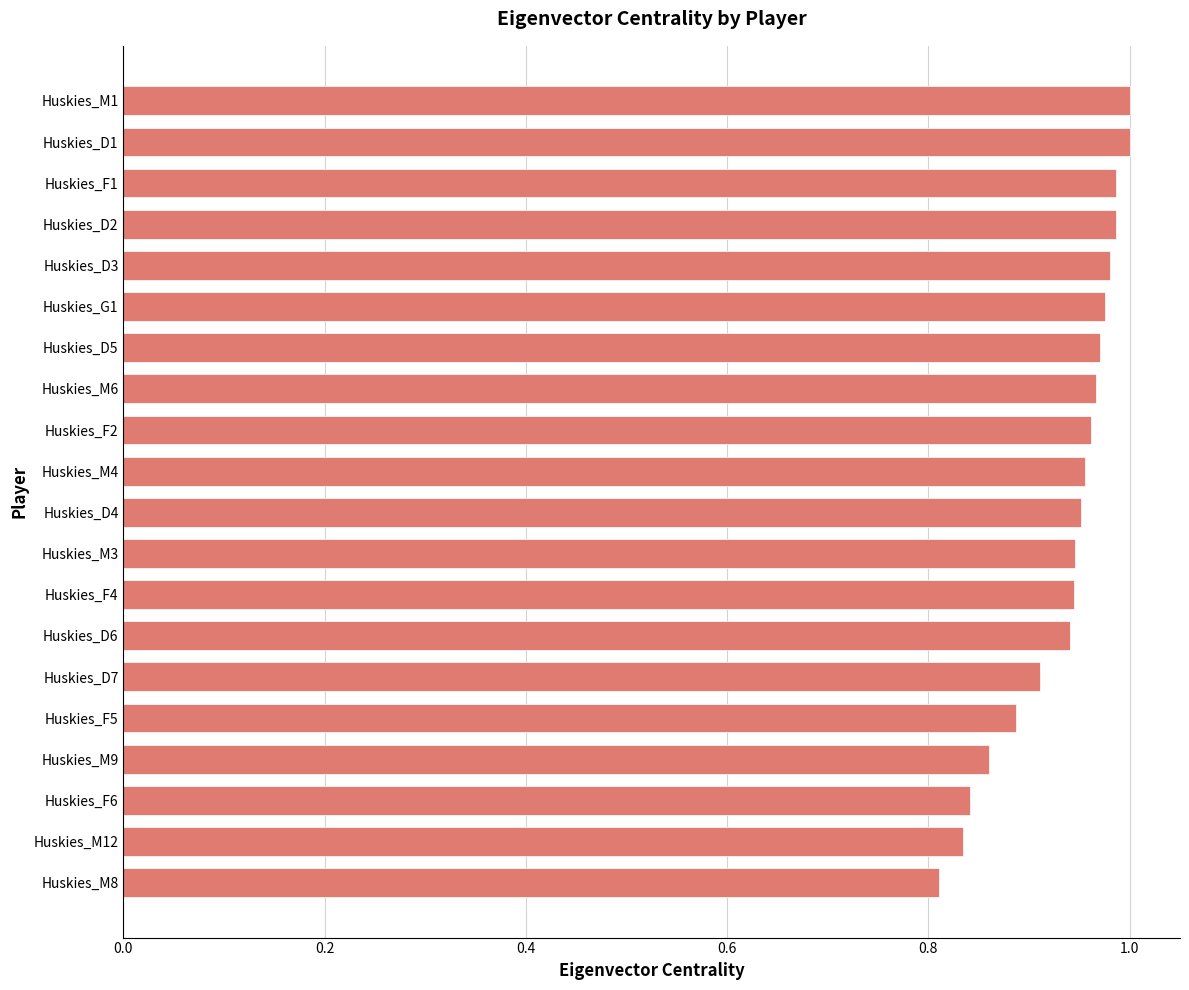

What is the sum of all values?

18.7